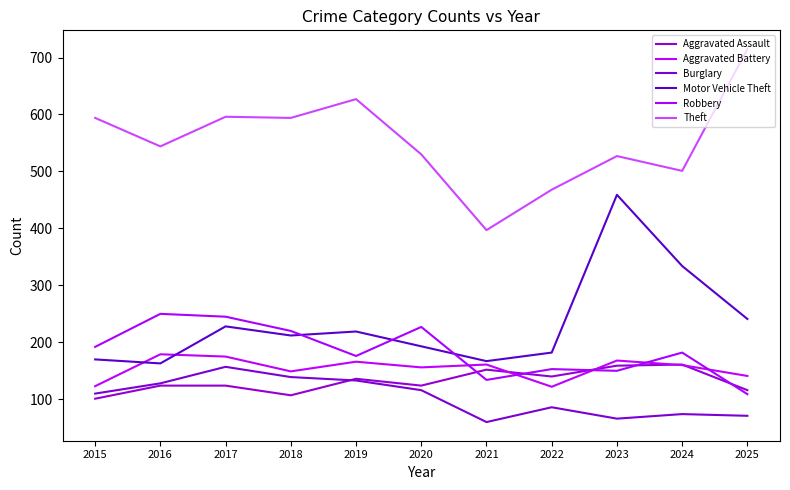

Where is Aggravated Assault nearest to the value 131?

2019